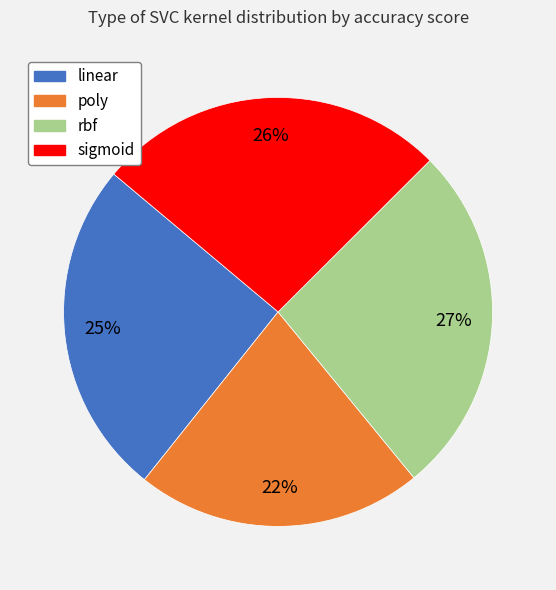

Combined, do rbf and linear account for over 50%?

Yes